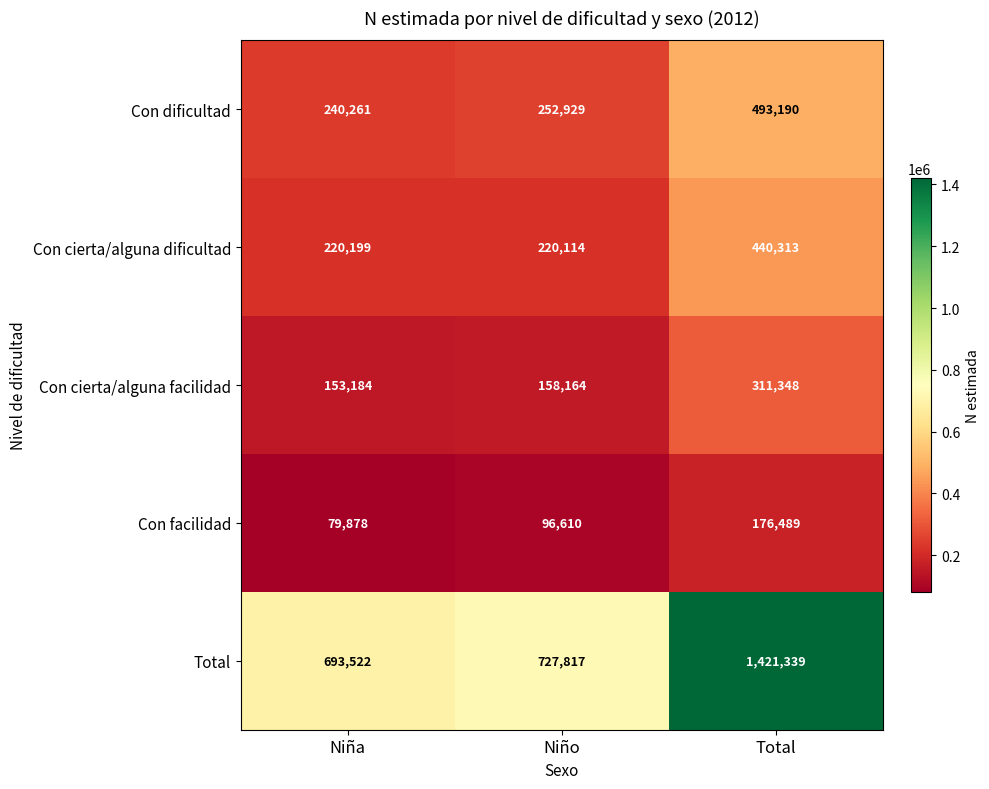

Rank the series by their maximum value, from lowest to highest.

Con facilidad, Con cierta/alguna facilidad, Con cierta/alguna dificultad, Con dificultad, Total